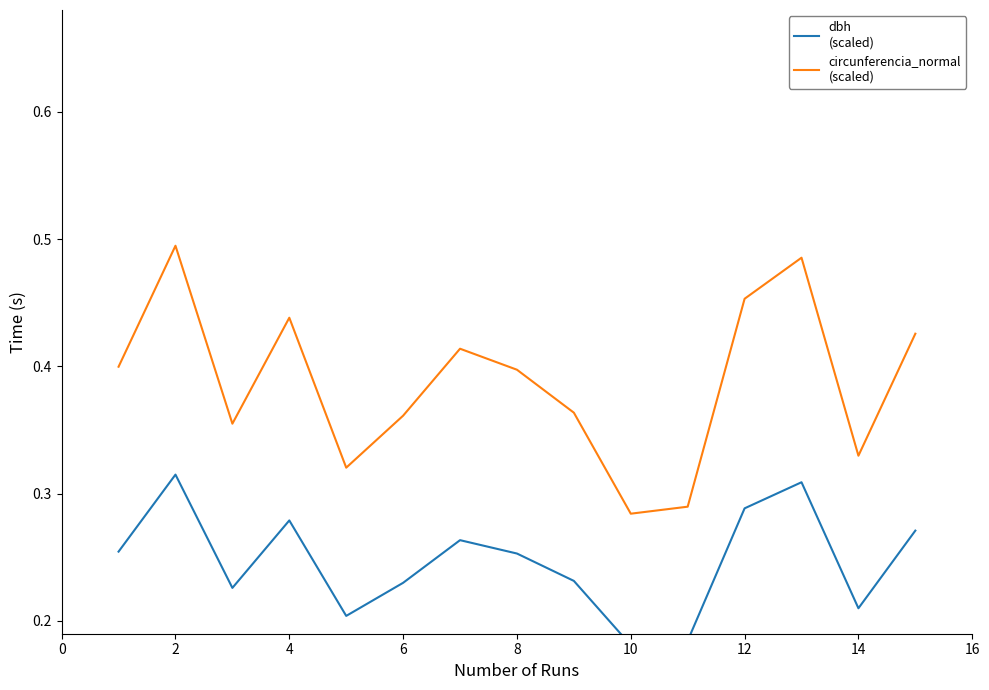

How many lines are shown in the chart?

2